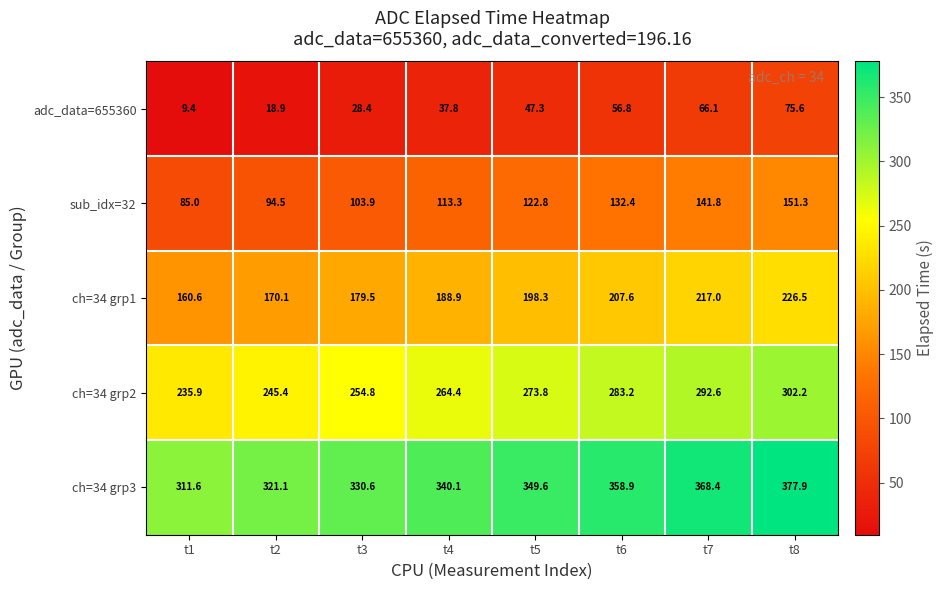

At which category is the sum across all series the highest?

t8